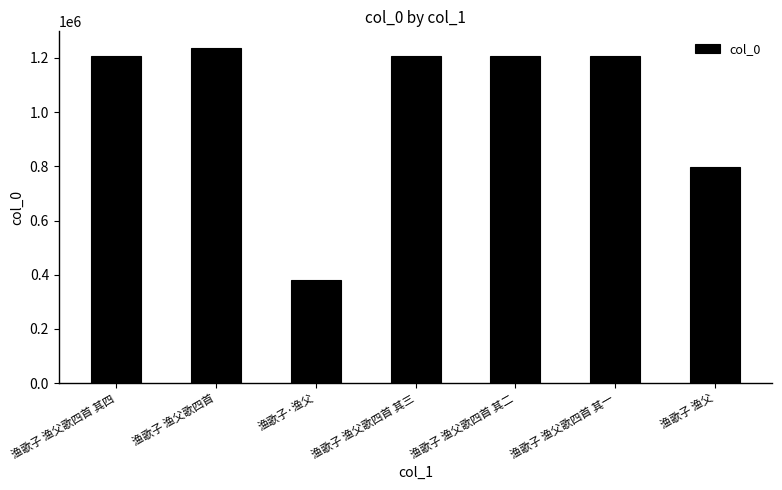

What is the label of the 3rd bar from the right?

渔歌子 渔父歌四首 其二